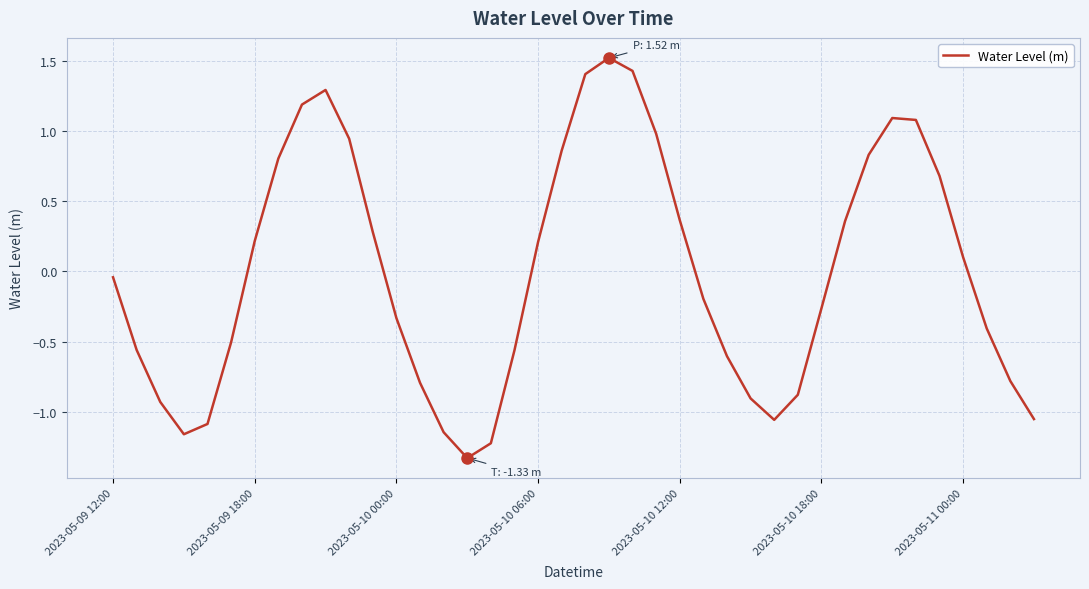

What is the difference between the maximum and minimum values?

2.9